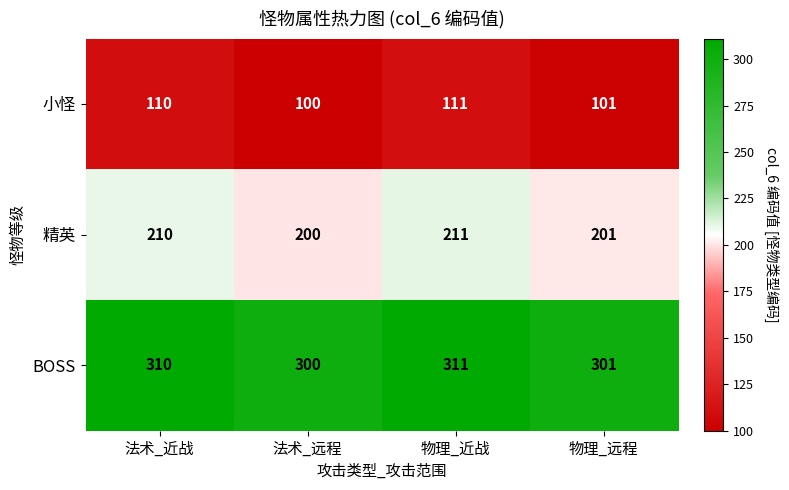

What is the difference between the highest and lowest values at 法术_近战?

200